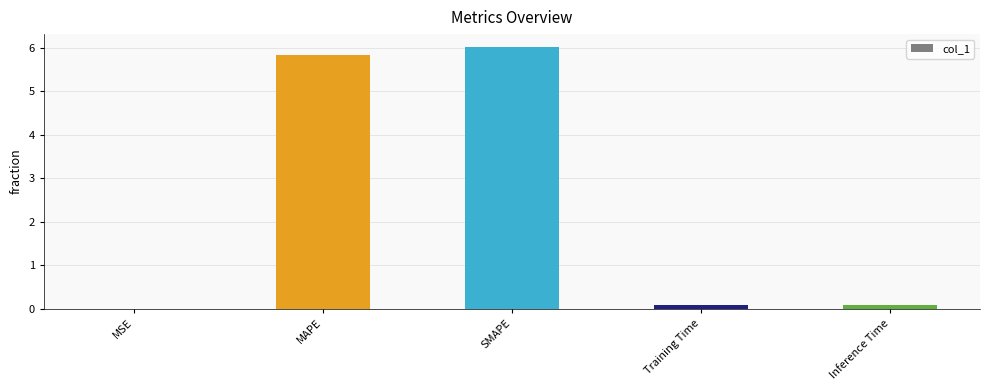

What is the greatest value displayed?

6.0